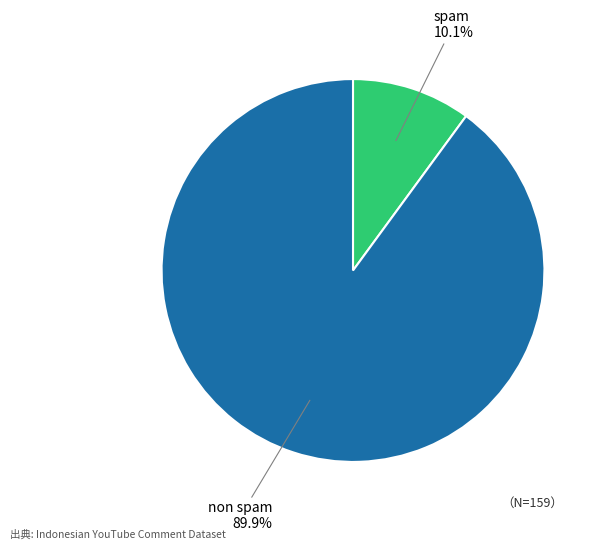

Combined, what portion of the pie is non spam and spam?

100.0%